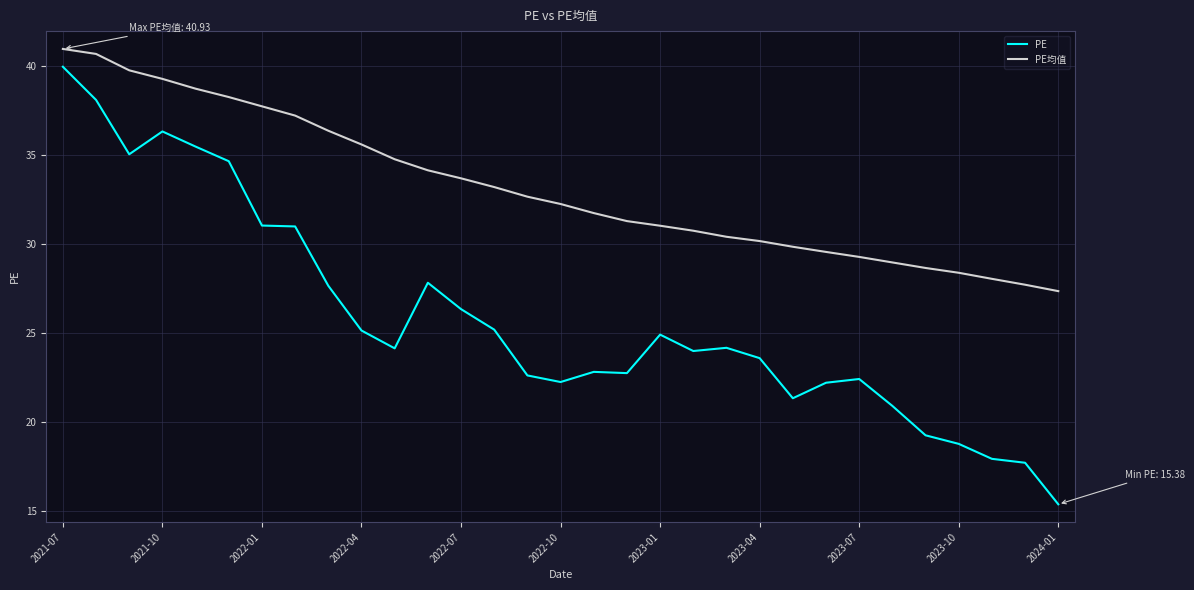

List the series in order of their overall mean, lowest first.

PE, PE均值